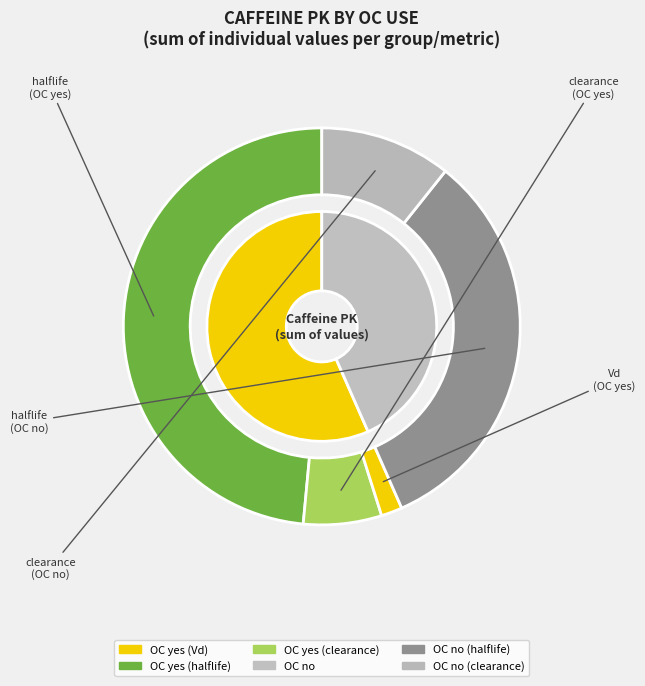

To the nearest percent, what is the difference between the 27 and 6 slice percentages?

6%